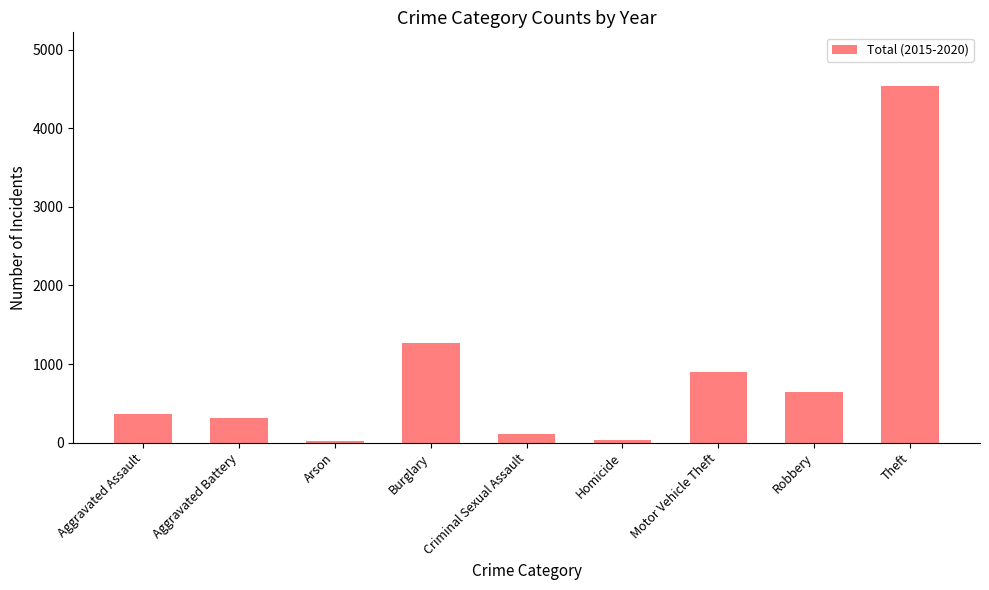

What is the sum of all values?

8173